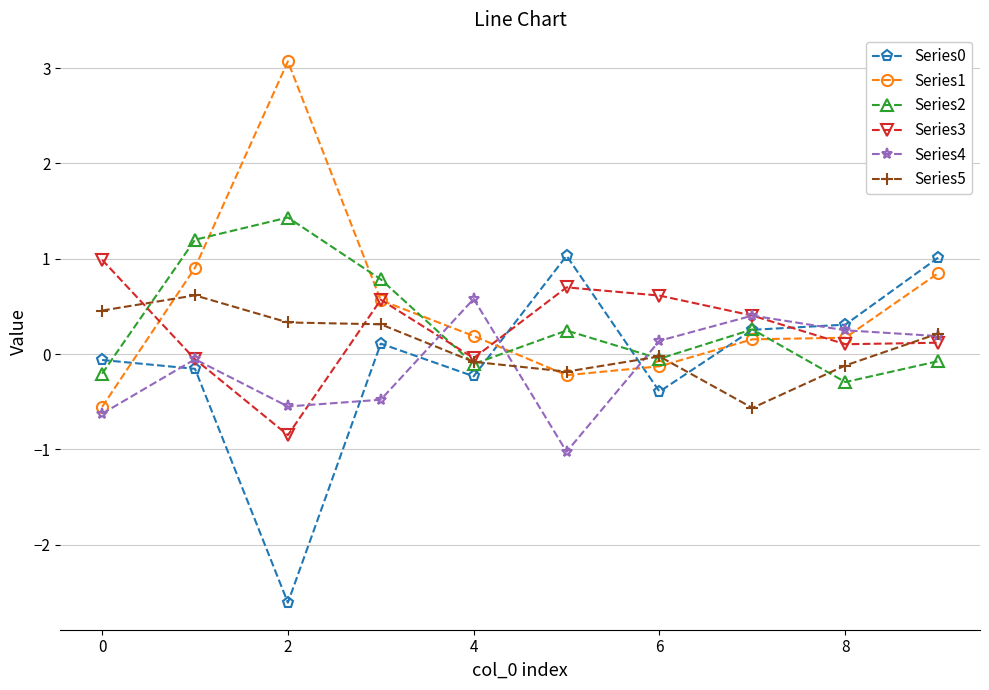

True or false: Series1 and Series0 intersect in this chart.

True